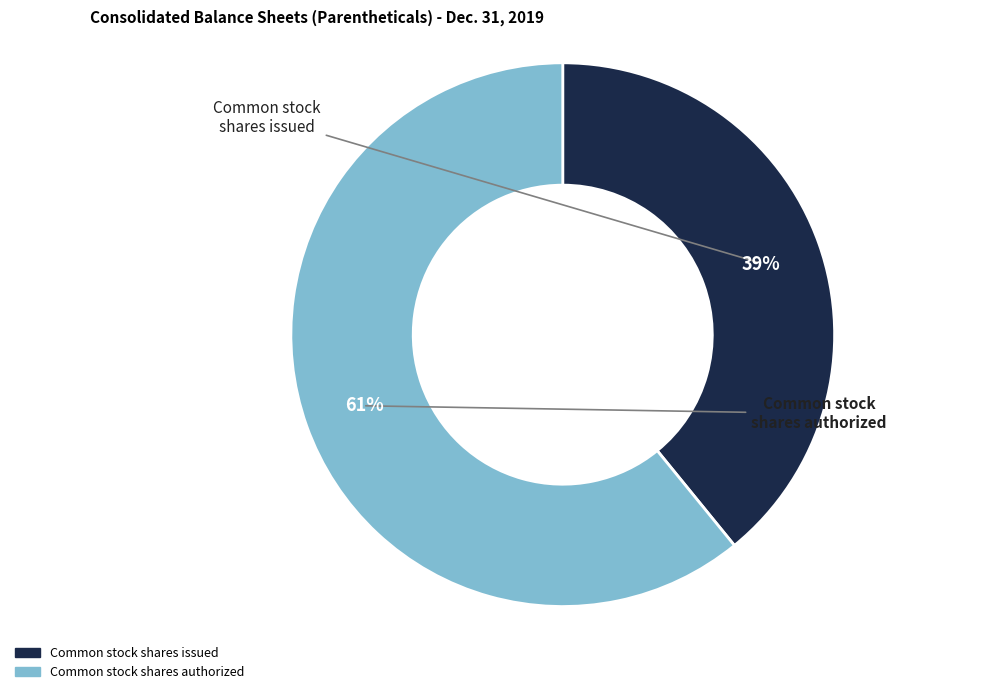

Does any single category account for the majority?

Yes